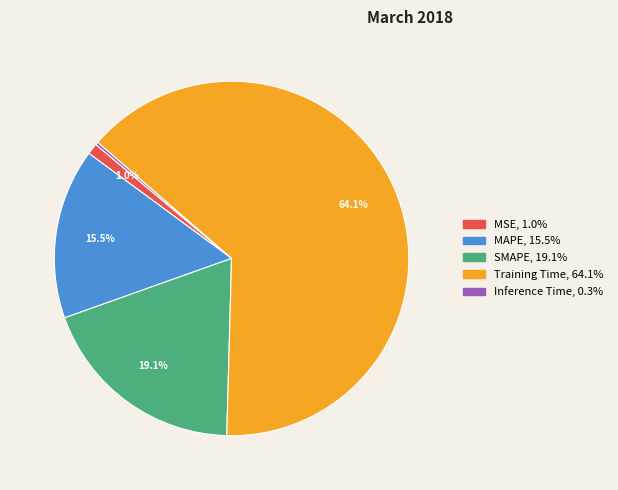

Which has a higher value, MAPE or MSE?

MAPE